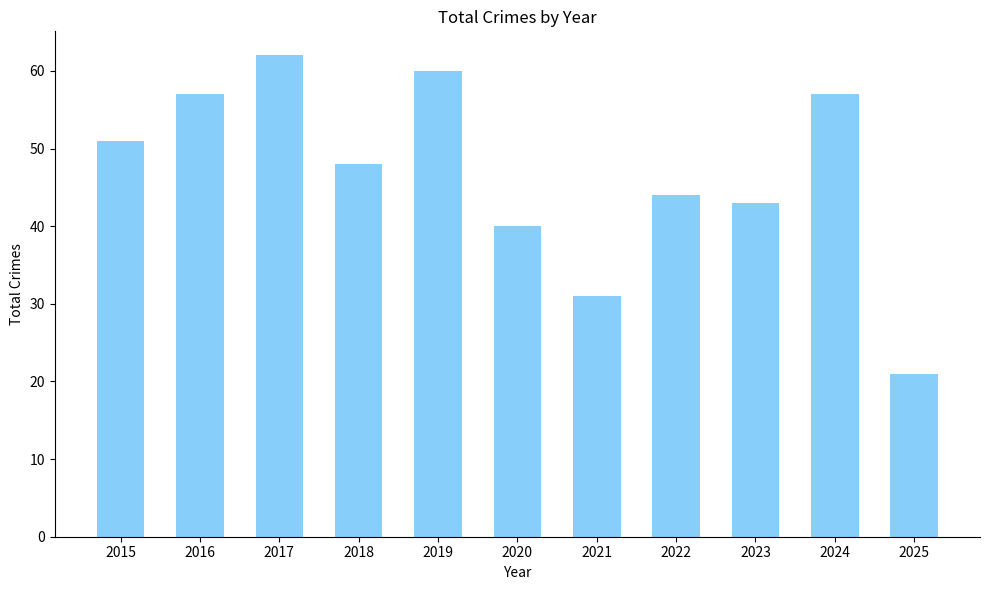

Approximately how many times larger is the value at 2016 compared to 2018?

1.2